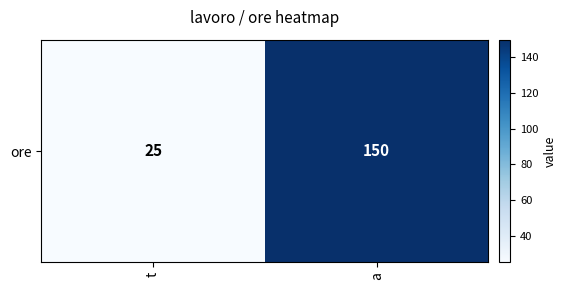

How many data points are less than 150?

1